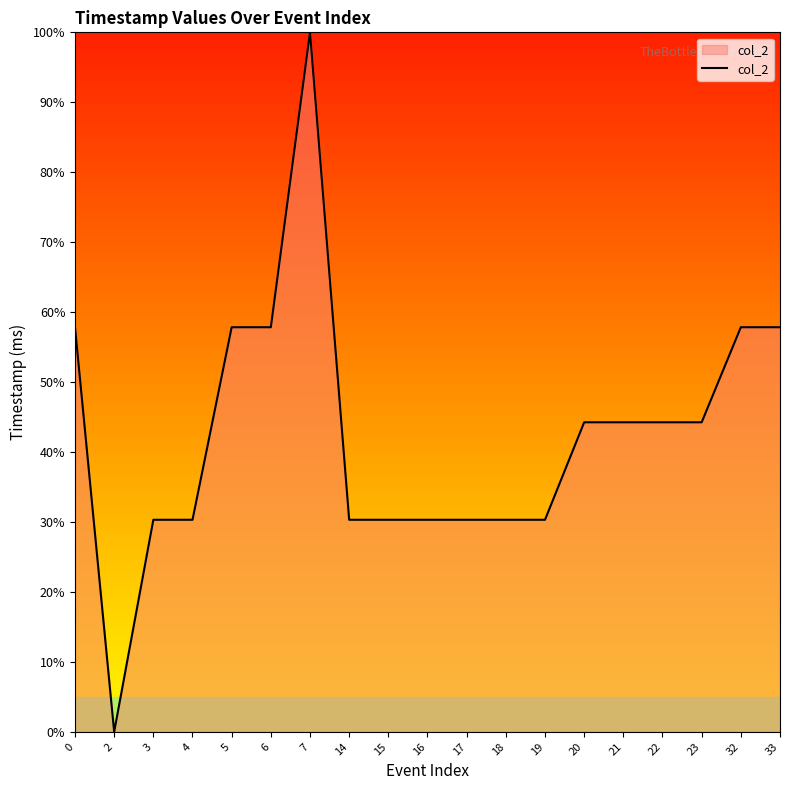

Reading right to left, list all the values displayed in this chart.

33=57.8	32=57.8	23=44.3	22=44.3	21=44.3	20=44.3	19=30.3	18=30.3	17=30.3	16=30.3	15=30.3	14=30.3	7=100.0	6=57.8	5=57.8	4=30.3	3=30.3	2=0.0	0=57.8